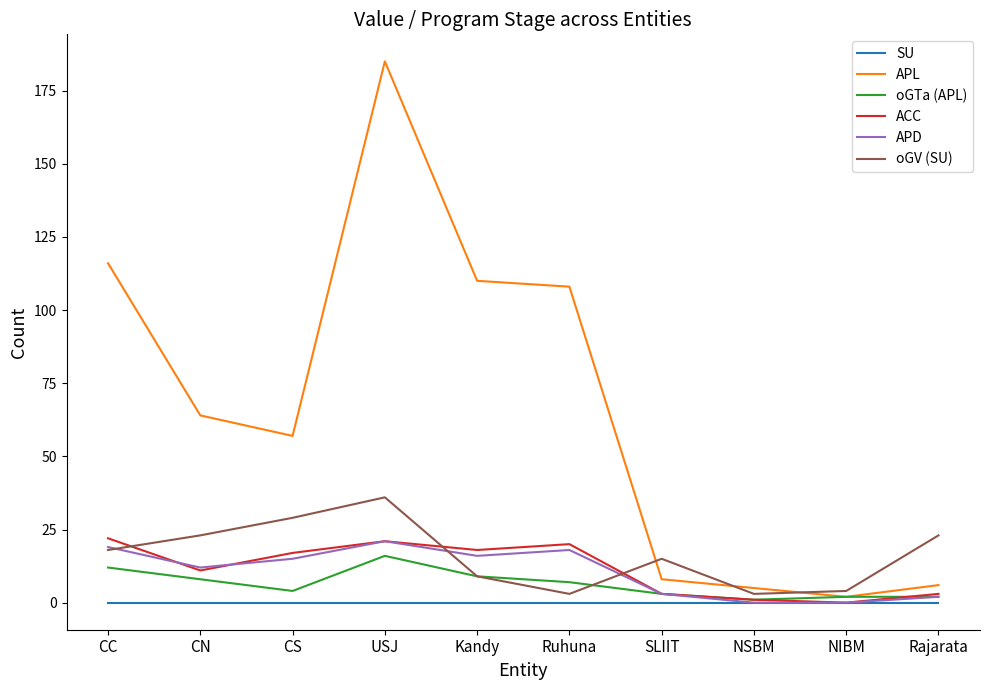

Which series changed the most between Ruhuna and SLIIT?

APL